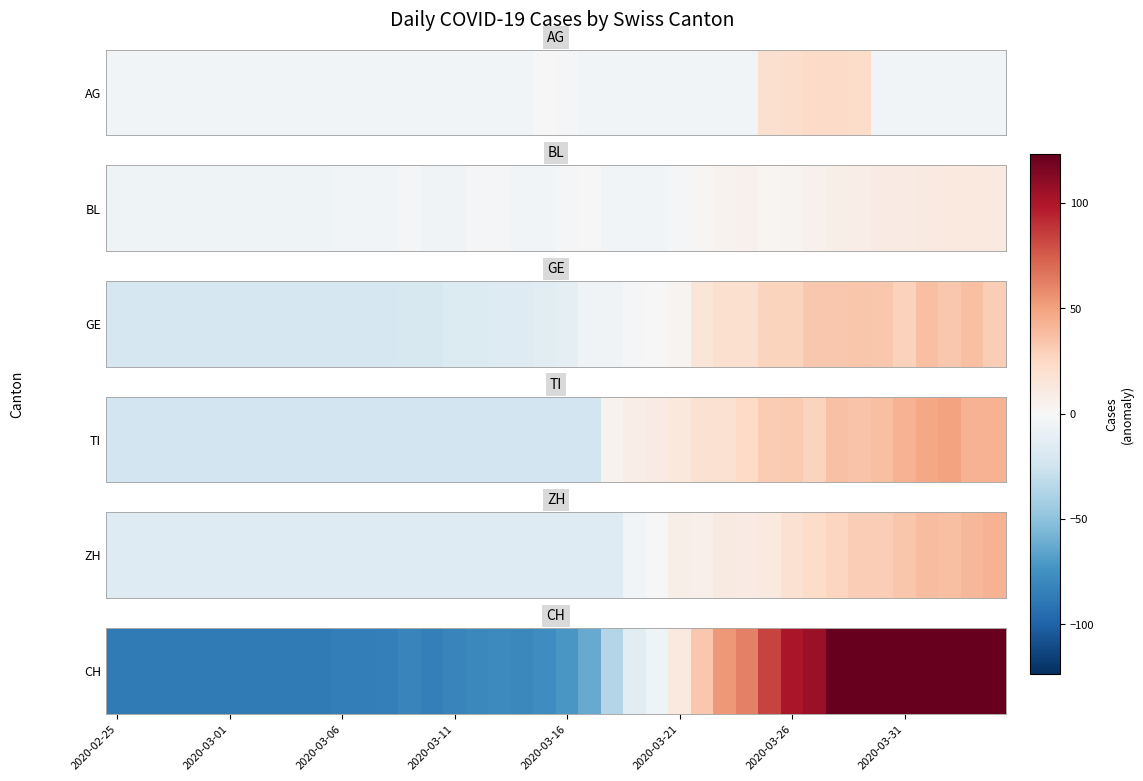

How many positive values are there?

15